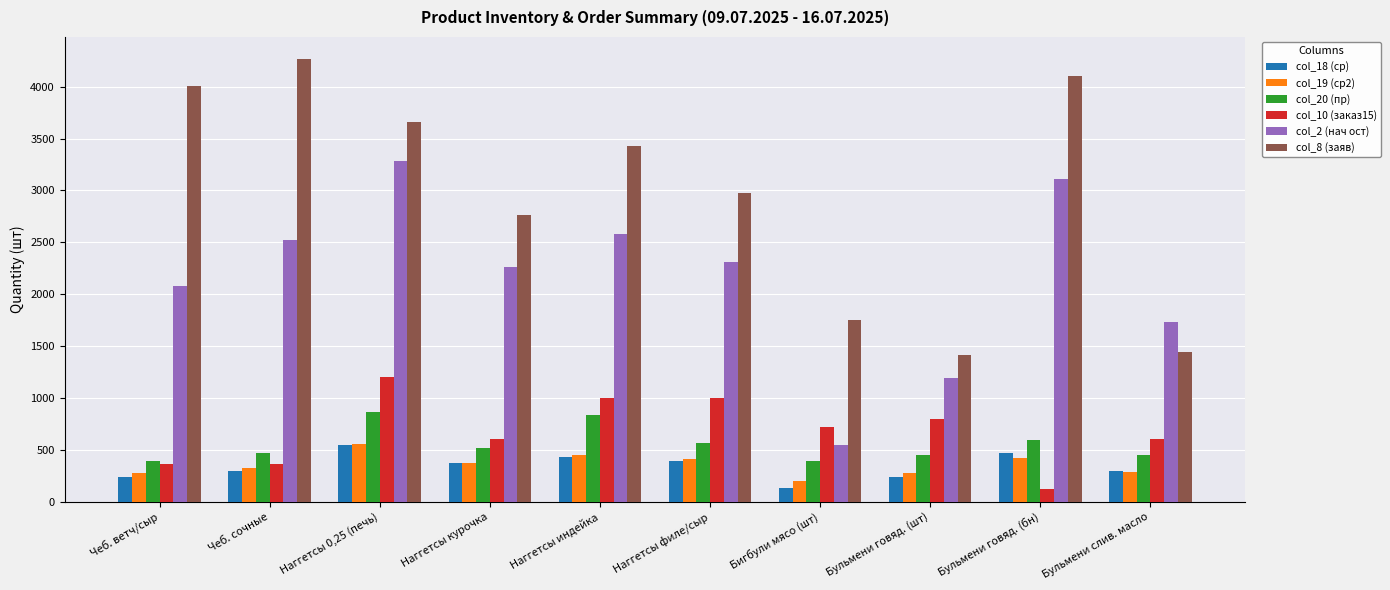

At Бульмени говяд. (бн), list the series in order from smallest to largest.

col_10 (заказ15), col_19 (ср2), col_18 (ср), col_20 (пр), col_2 (нач ост), col_8 (заяв)